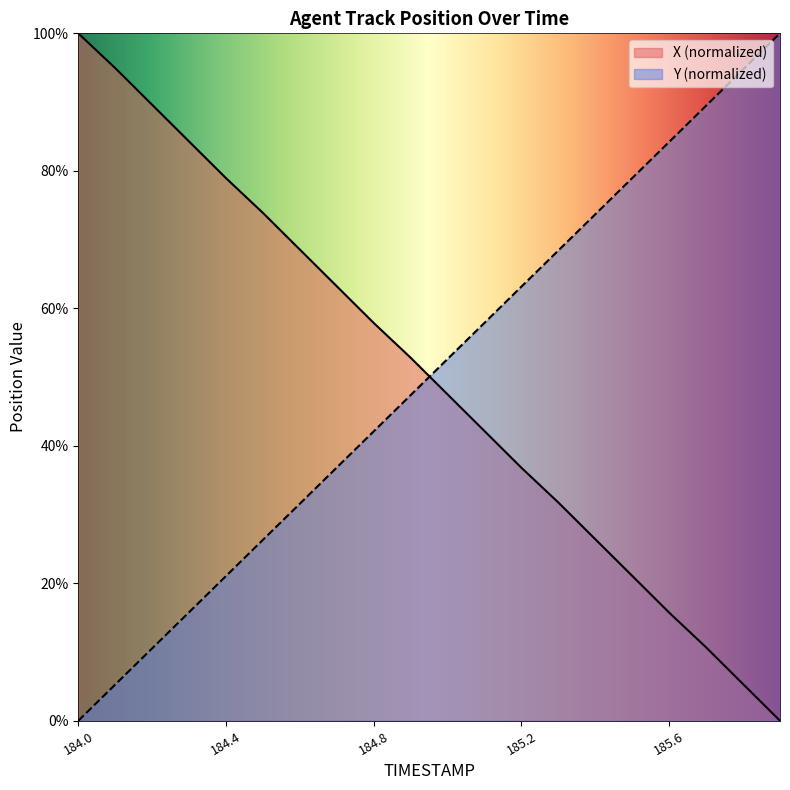

Where does the X series first go above 52?

184.0